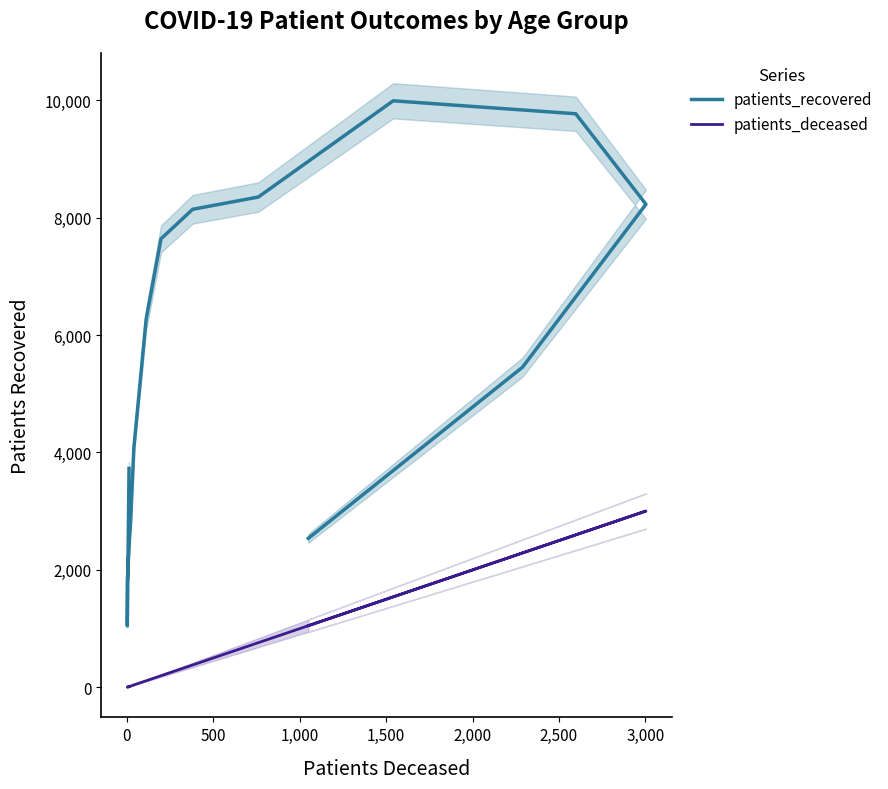

Is this an area chart (filled region under the line)?

No